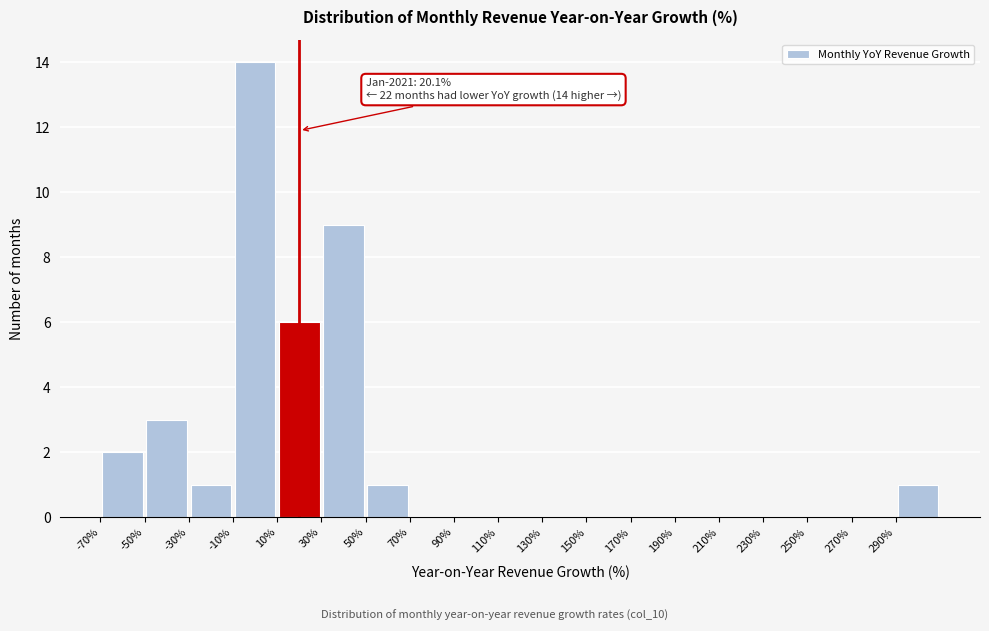

Which range on the x-axis has the tallest bar?

-10 to 10